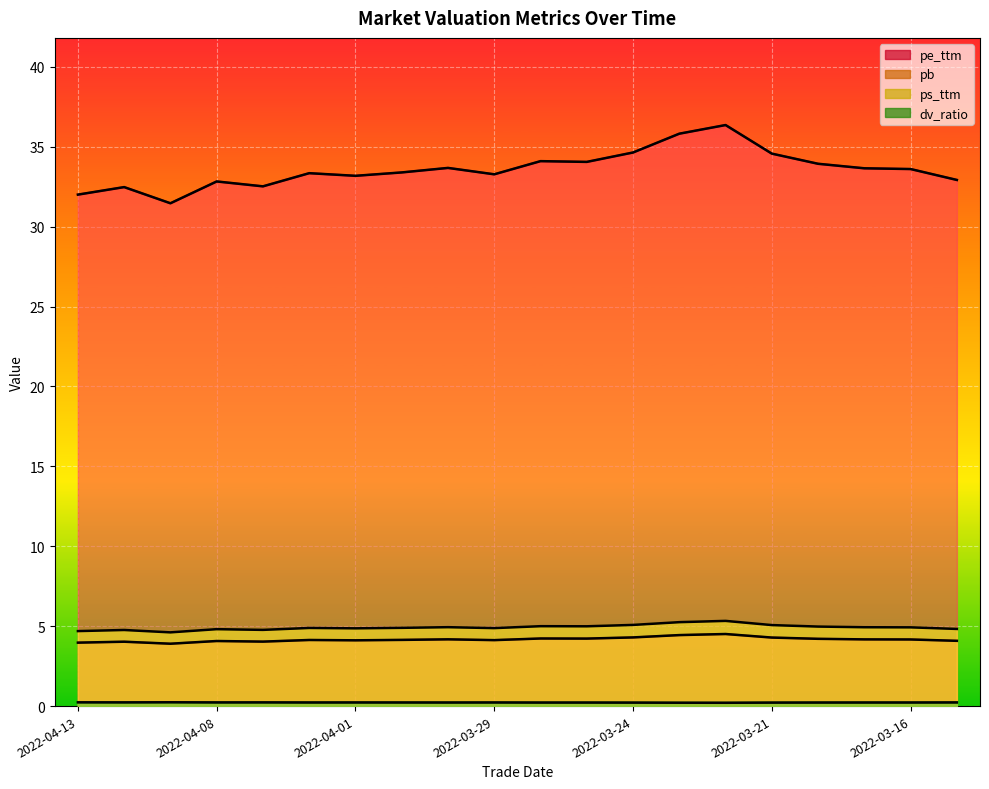

At which category does pe_ttm reach its first local peak?

2022-04-12